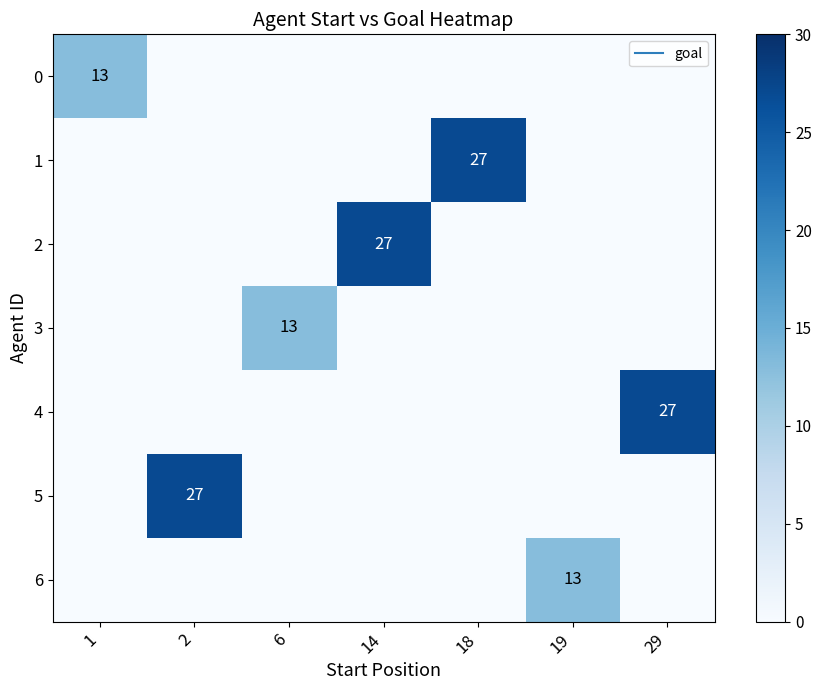

Which has a higher value, 14 or 29?

14